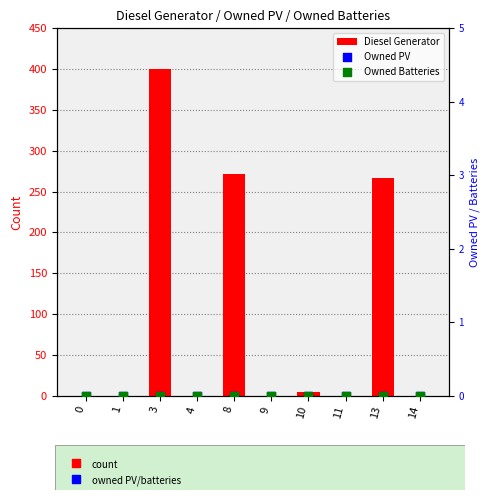

Which series reaches the maximum Y coordinate?

Diesel Generator